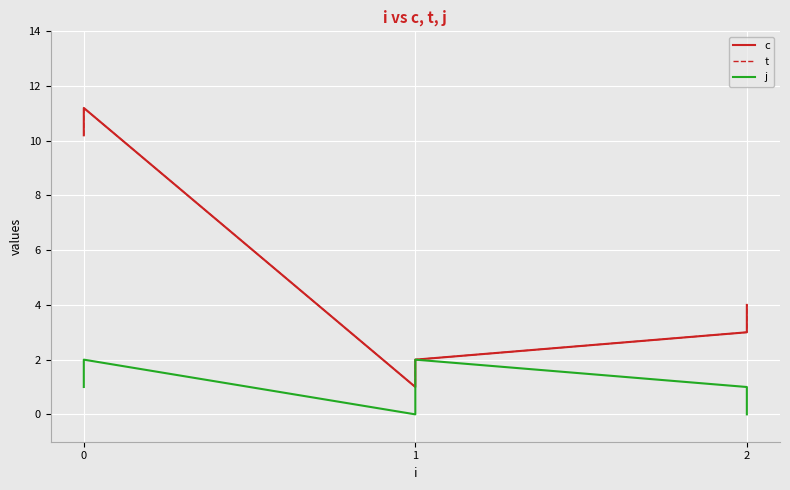

Which series has the widest spread of values?

c